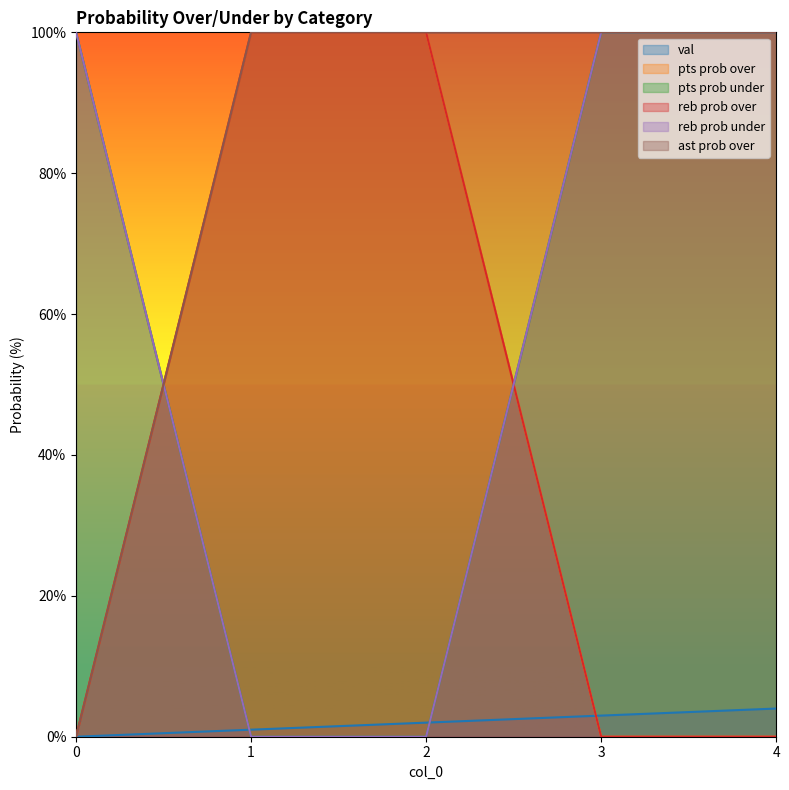

Between 3 and 0, which is larger?

3